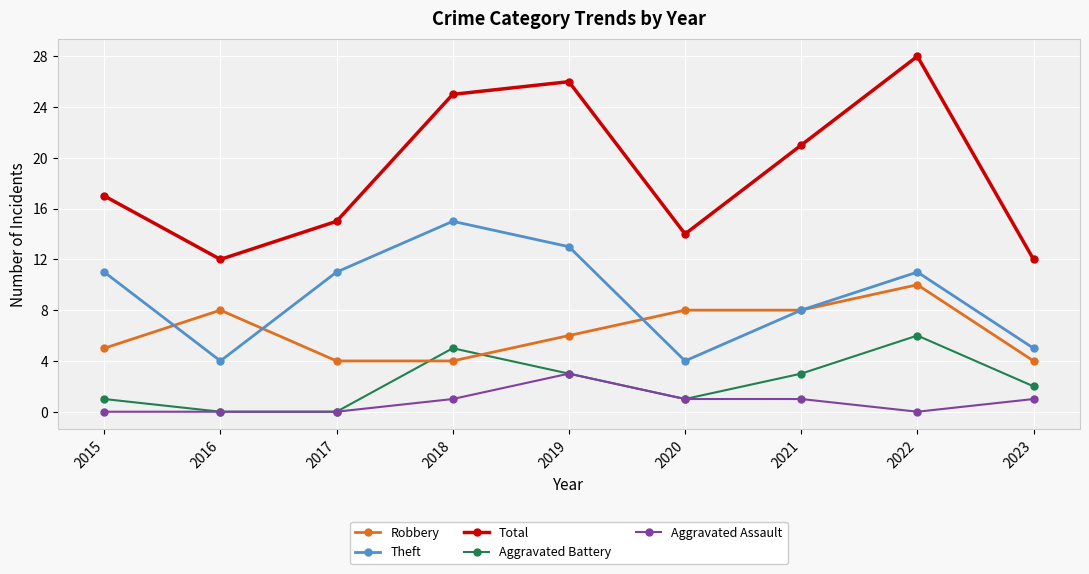

At which label does Aggravated Battery first exceed 2?

2018